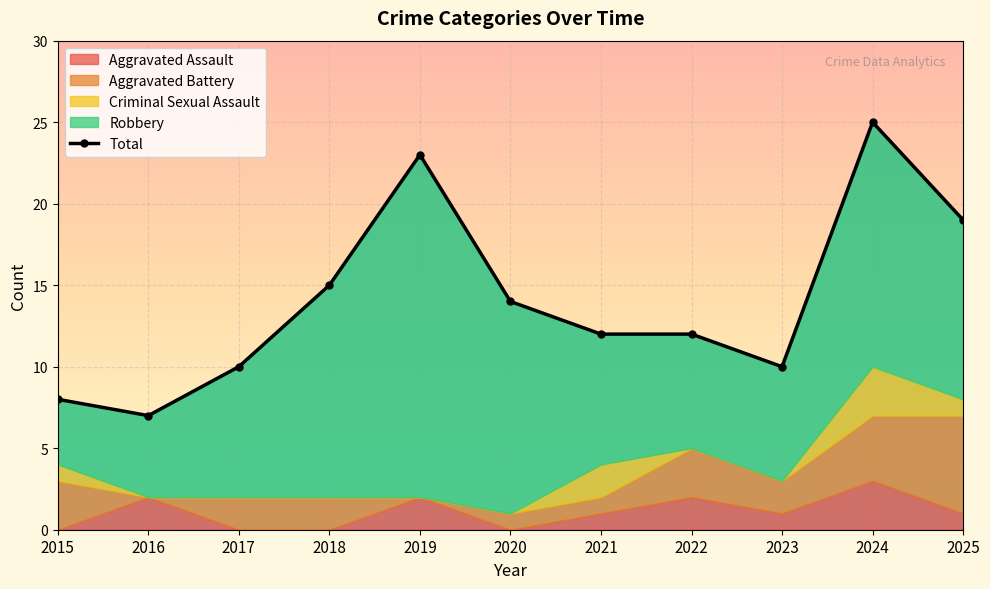

Rank the categories by value from lowest to highest.

2016, 2015, 2017, 2023, 2021, 2022, 2020, 2018, 2025, 2019, 2024